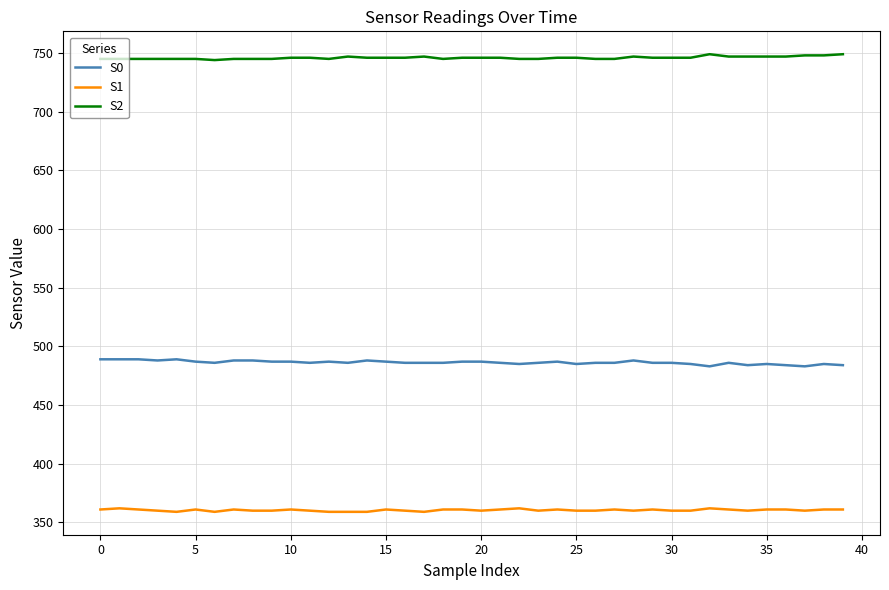

True or false: S0 and S2 intersect in this chart.

False